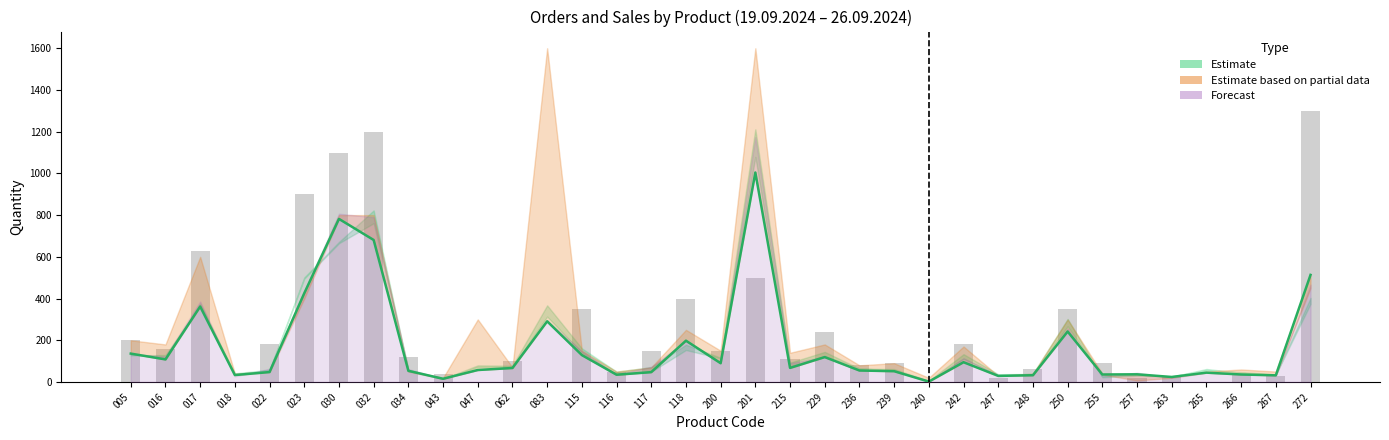

What is the ratio of the value at 115 to the value at 016?

2.2